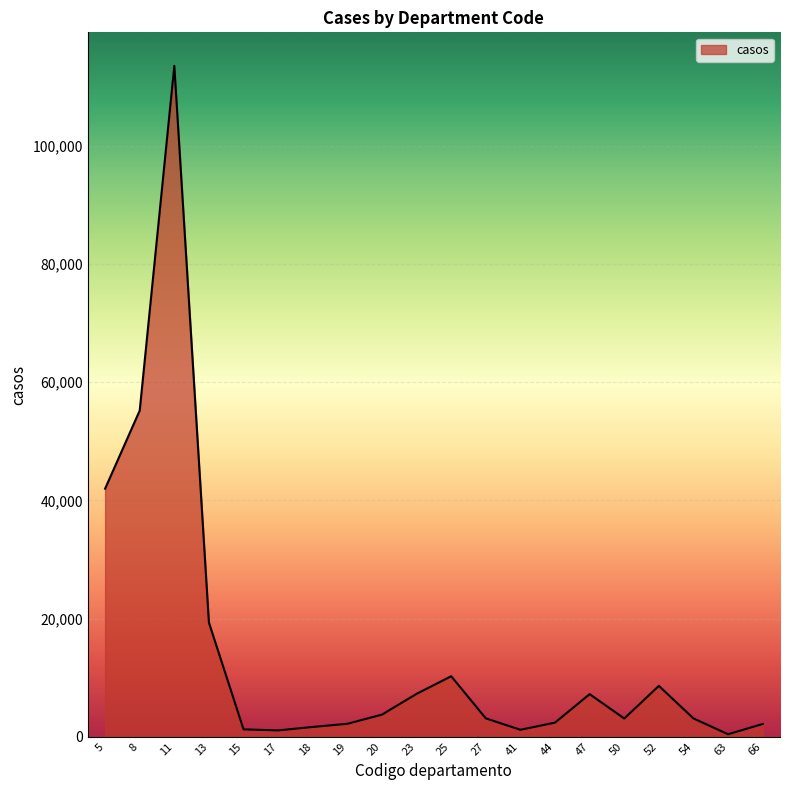

What is the greatest value displayed?

113548